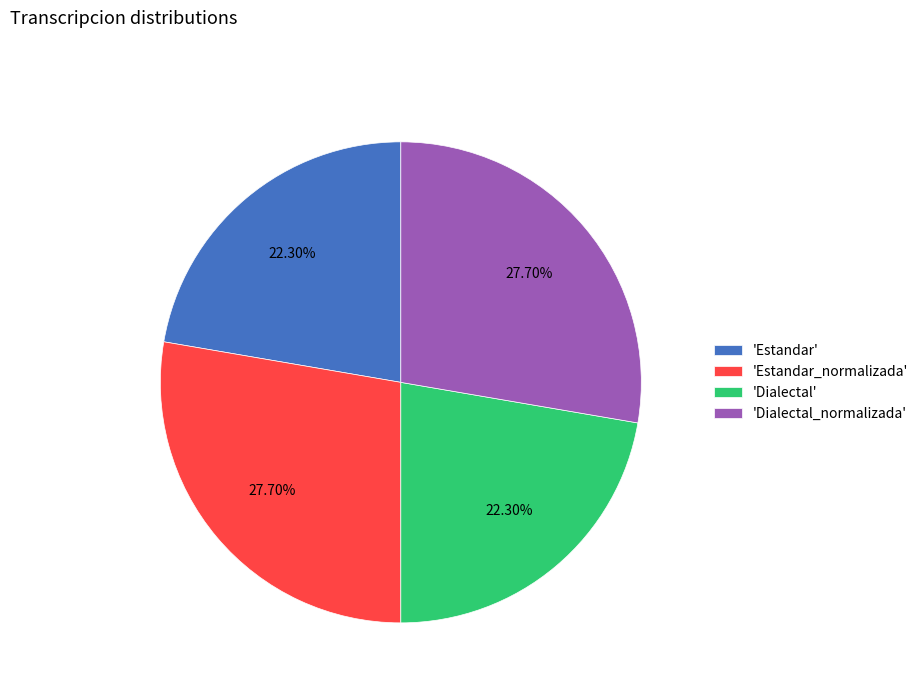

Does 'Estandar' represent more than half of the total?

No